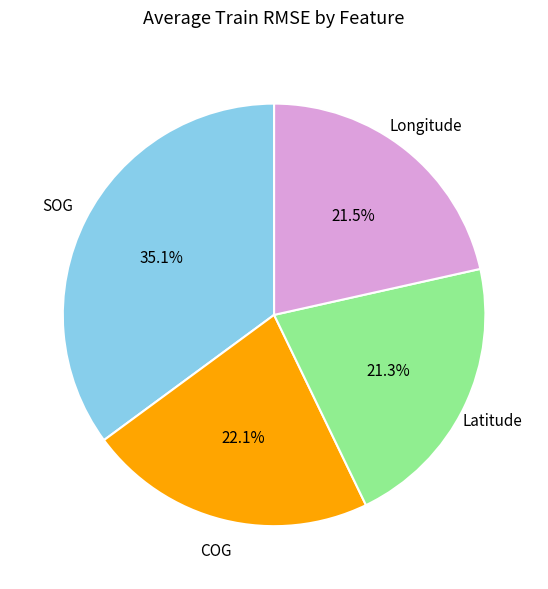

How many segments does this pie chart have?

4